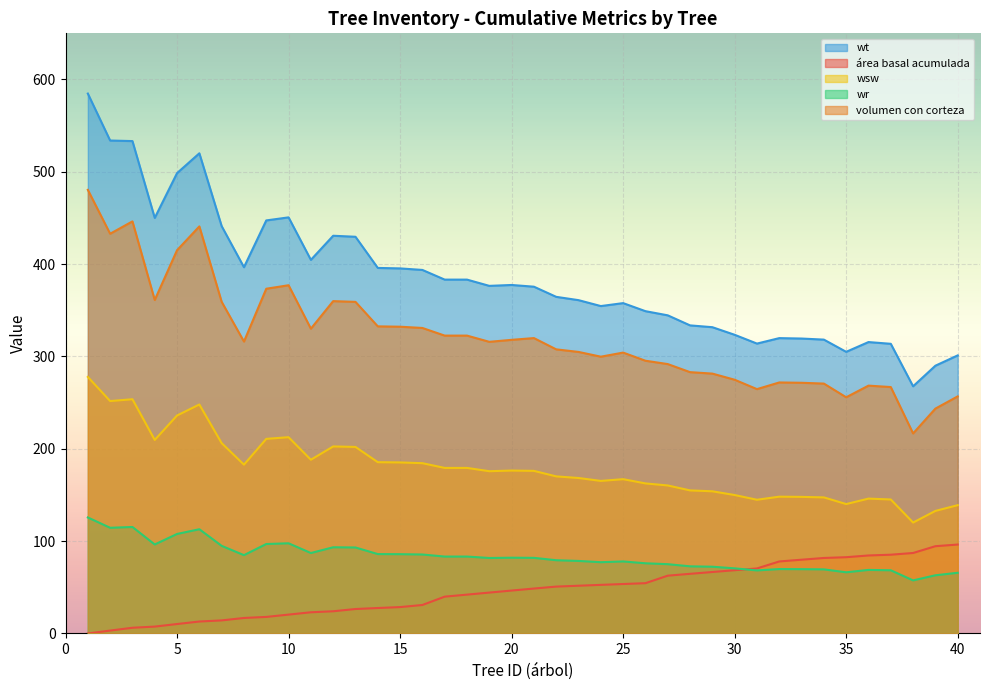

Reading left to right, extract all data points from this chart.

área basal acumulada: 1=0.0	2=3.1	3=6.2	4=7.5	5=10.2	6=12.9	7=14.2	8=16.8	9=17.9	10=20.4	11=22.9	12=24.1	13=26.5	14=27.6	15=28.6	16=30.9	17=39.9	18=42.1	19=44.3	20=46.5	21=48.7	22=50.8	23=51.7	24=52.6	25=53.6	26=54.5	27=62.6	28=64.6	29=66.6	30=68.5	31=70.4	32=78.0	33=79.9	34=81.8	35=82.6	36=84.5	37=85.3	38=87.2	39=94.5	40=96.3
volumen con corteza: 1=480.5	2=432.9	3=446.3	4=361.2	5=415.1	6=440.9	7=359.2	8=316.2	9=373.4	10=377.2	11=330.1	12=360.0	13=359.1	14=332.6	15=332.2	16=330.9	17=322.6	18=322.6	19=315.9	20=318.0	21=319.9	22=307.7	23=304.9	24=299.8	25=304.2	26=295.4	27=291.8	28=283.0	29=281.5	30=274.8	31=264.6	32=271.9	33=271.5	34=270.6	35=255.8	36=268.4	37=266.9	38=216.7	39=243.6	40=256.8
wsw: 1=277.9	2=251.7	3=253.7	4=209.6	5=236.1	6=248.0	7=206.1	8=182.8	9=210.8	10=212.6	11=188.2	12=202.6	13=202.0	14=185.5	15=185.3	16=184.4	17=179.3	18=179.3	19=175.8	20=176.5	21=176.1	22=170.1	23=168.4	24=165.2	25=167.1	26=162.5	27=160.3	28=155.0	29=154.0	30=149.9	31=144.8	32=148.2	33=147.9	34=147.4	35=140.2	36=146.1	37=145.1	38=120.1	39=132.7	40=139.0
wr: 1=125.6	2=114.5	3=115.3	4=96.4	5=107.8	6=112.9	7=94.9	8=84.8	9=96.9	10=97.7	11=87.1	12=93.4	13=93.1	14=86.0	15=85.9	16=85.5	17=83.3	18=83.3	19=81.8	20=82.1	21=81.9	22=79.3	23=78.6	24=77.2	25=78.0	26=76.0	27=75.0	28=72.7	29=72.3	30=70.5	31=68.3	32=69.8	33=69.7	34=69.4	35=66.3	36=68.8	37=68.4	38=57.5	39=63.0	40=65.7
wt: 1=584.8	2=533.9	3=533.3	4=450.1	5=498.6	6=520.1	7=441.2	8=396.7	9=447.4	10=450.7	11=404.6	12=430.8	13=429.7	14=395.9	15=395.4	16=393.7	17=383.3	18=383.3	19=376.5	20=377.4	21=375.6	22=364.6	23=361.0	24=354.6	25=357.8	26=349.1	27=344.6	28=333.7	29=331.7	30=323.5	31=314.0	32=319.9	33=319.4	34=318.3	35=305.0	36=315.6	37=313.7	38=267.7	39=290.0	40=301.2